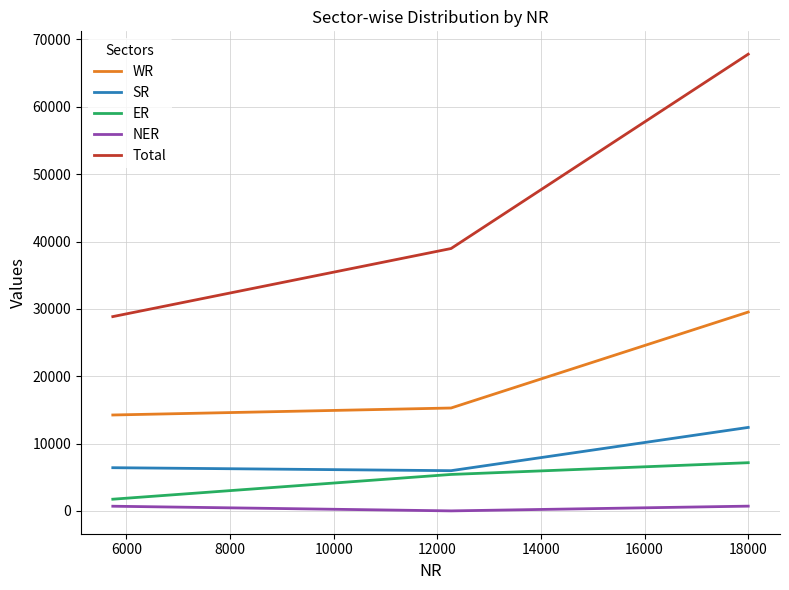

What is the greatest value displayed?

67813